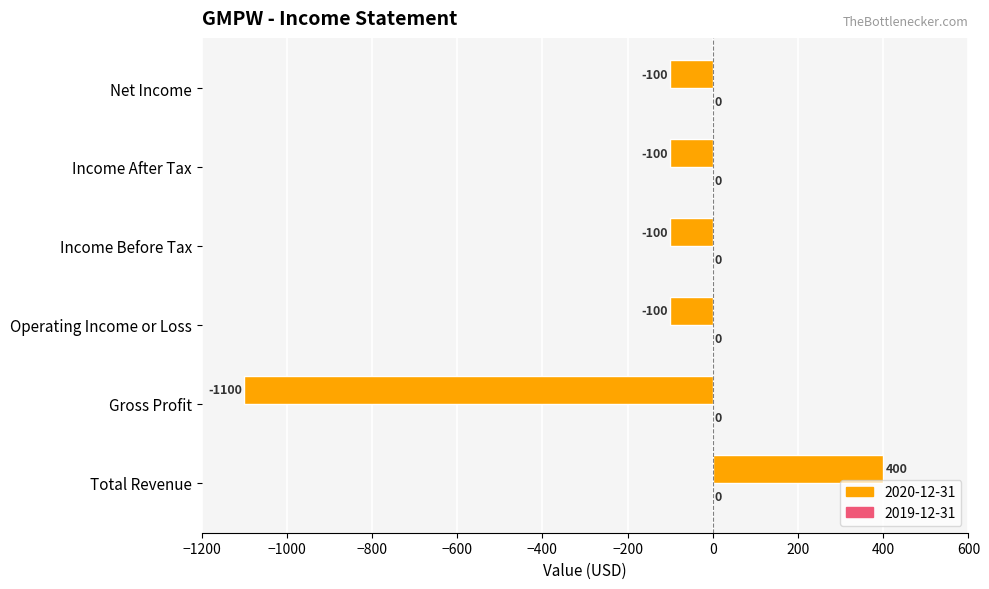

True or false: the data shows -100 at Income Before Tax.

True